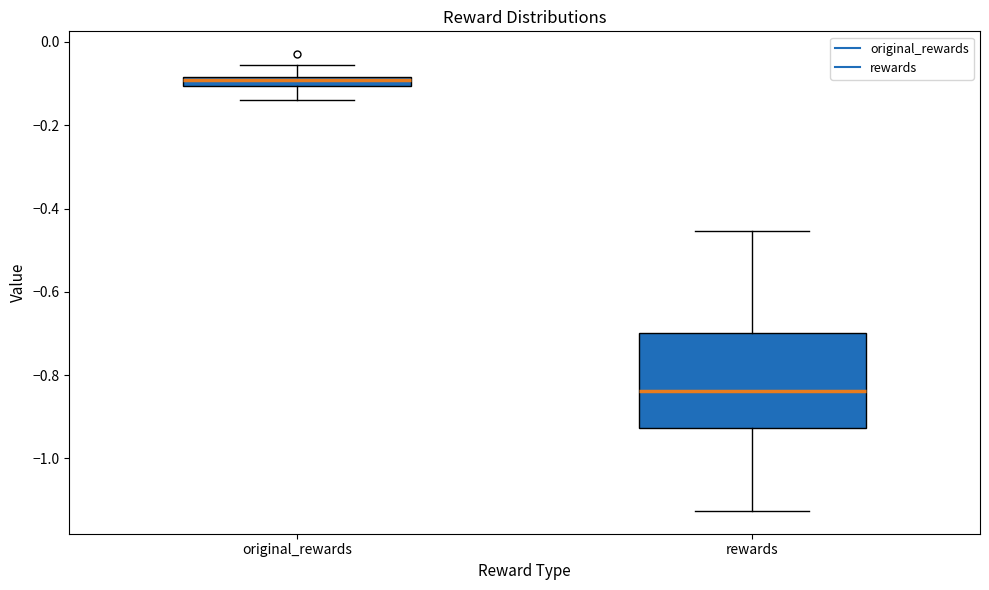

Where is the upper edge of the box for rewards on the y-axis? The values are not printed on the chart, so give them approximately, as read against the axis.

-0.70